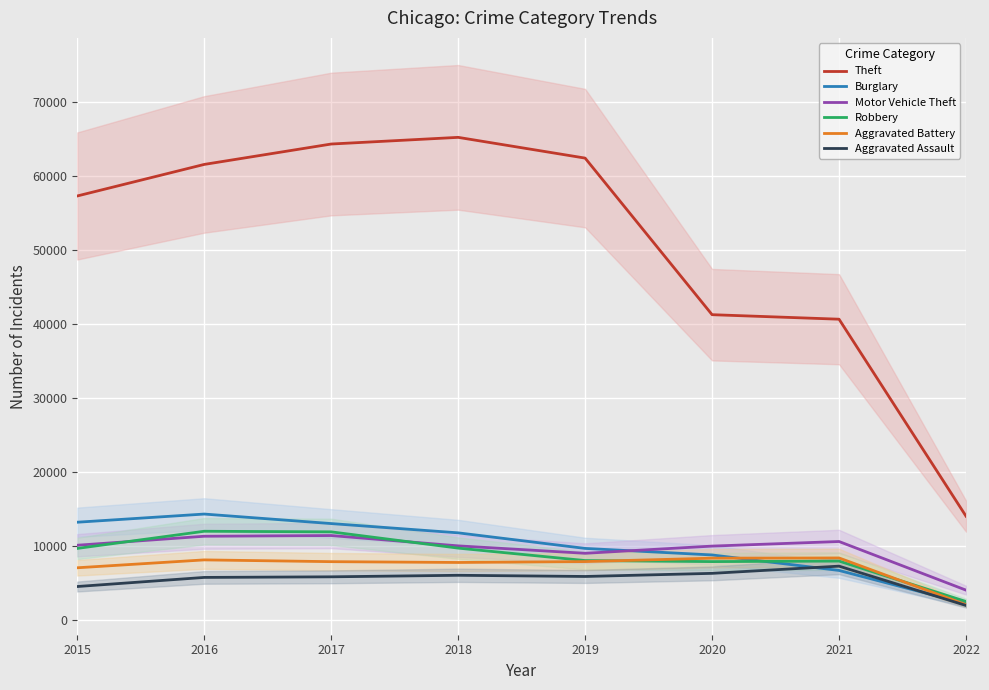

At which category does the chart reach its minimum across all series?

2022